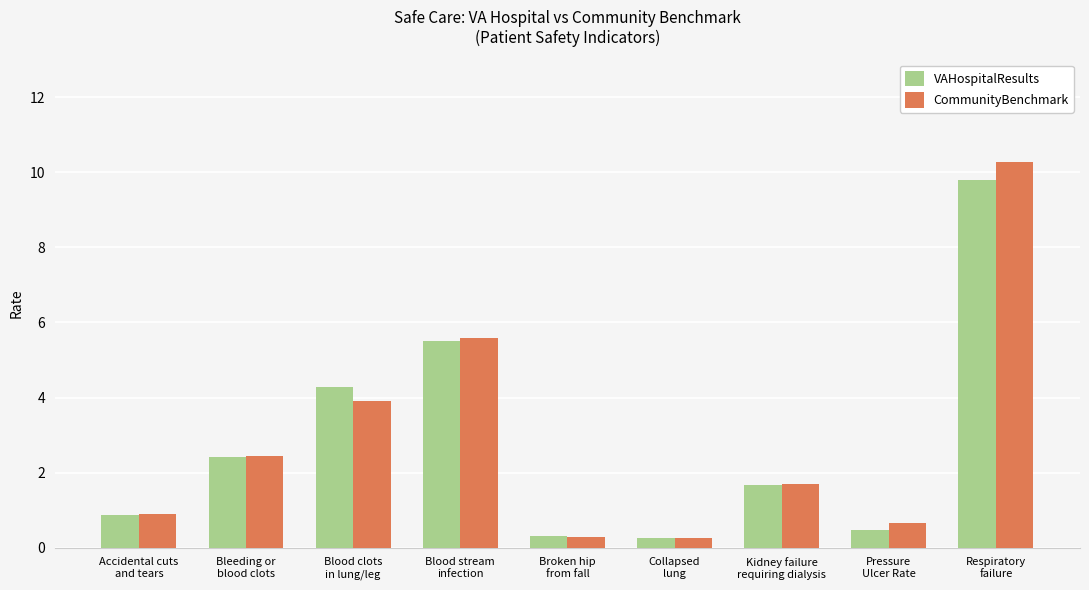

What is the maximum value for VAHospitalResults?

9.8